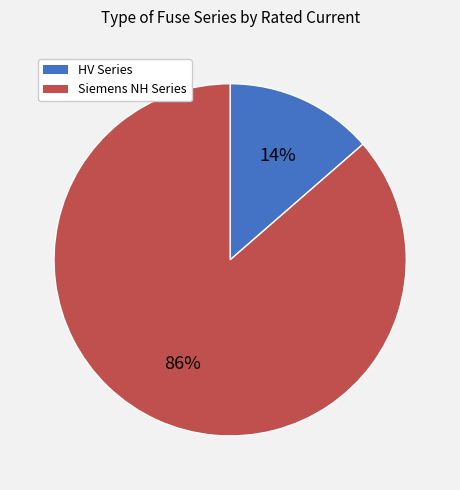

Is there a majority slice in this chart?

Yes